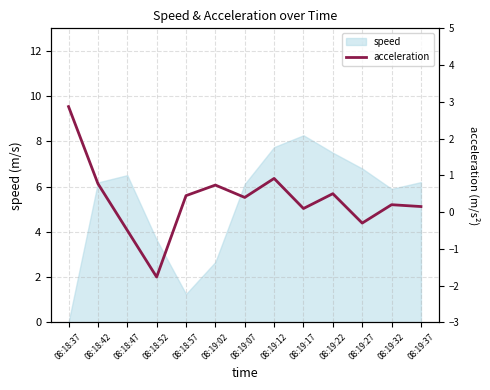

Is it true that the value at 08:18:47 is -0.5?

True